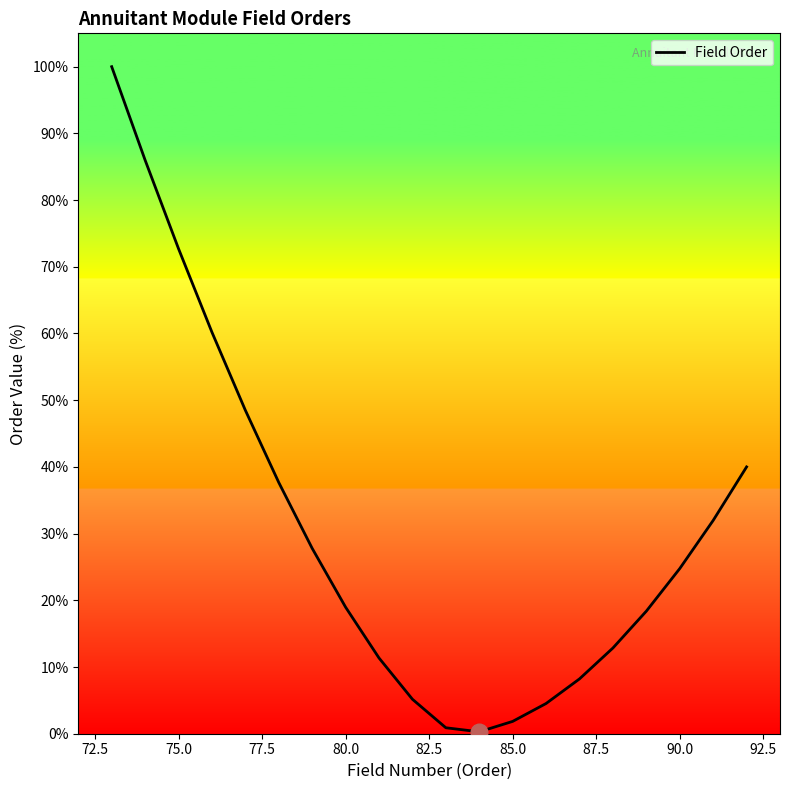

What is the greatest value displayed?

100.0